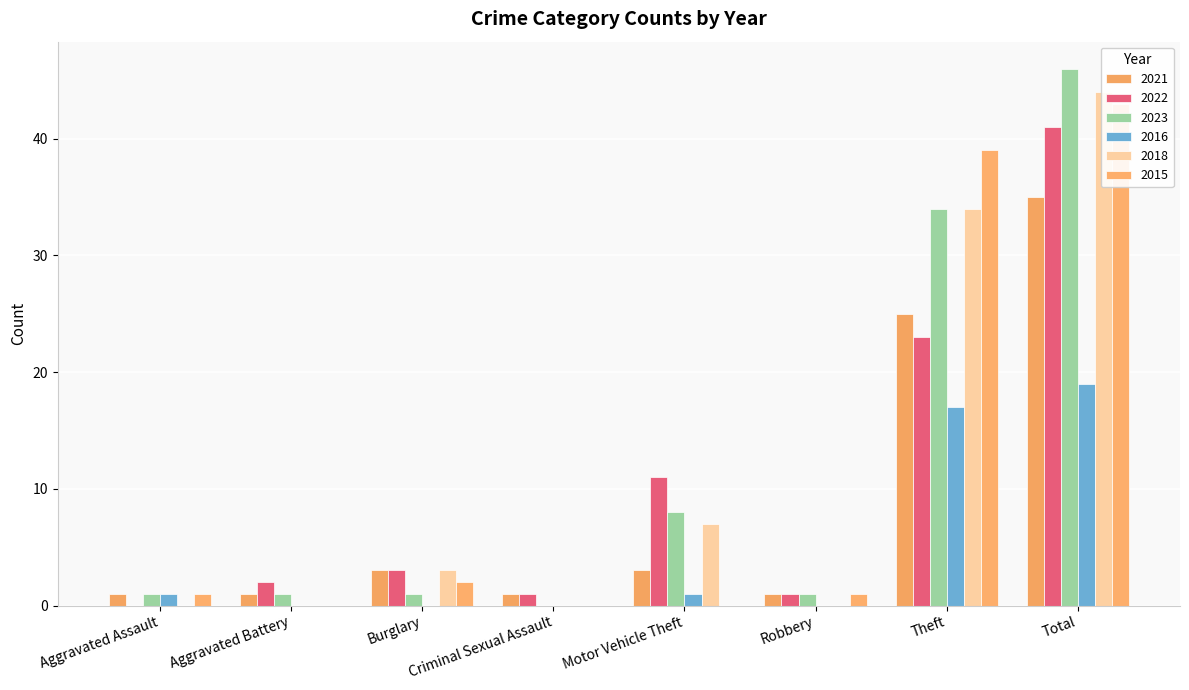

At how many categories does at least one series exceed 9?

3